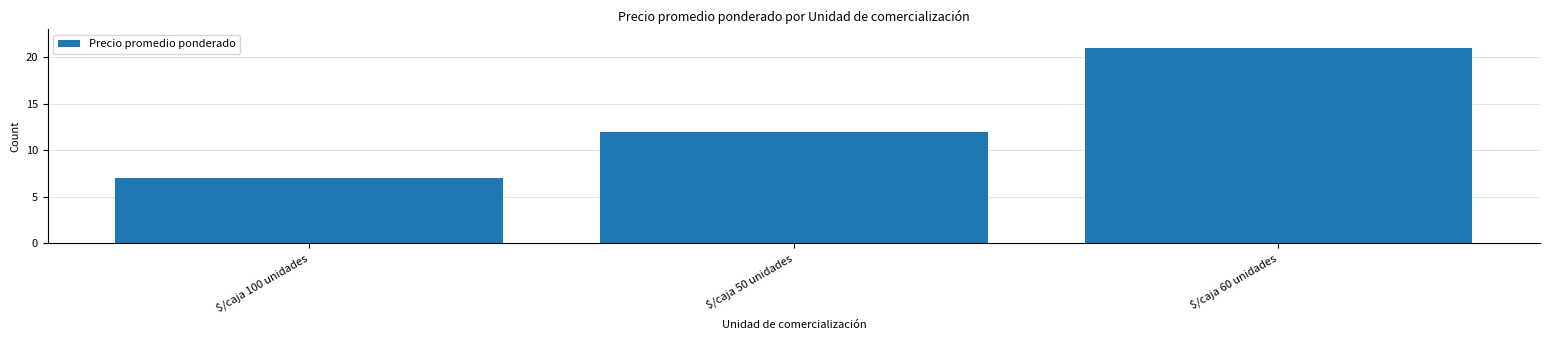

What is the sum of the values at $/caja 100 unidades and $/caja 60 unidades?

28